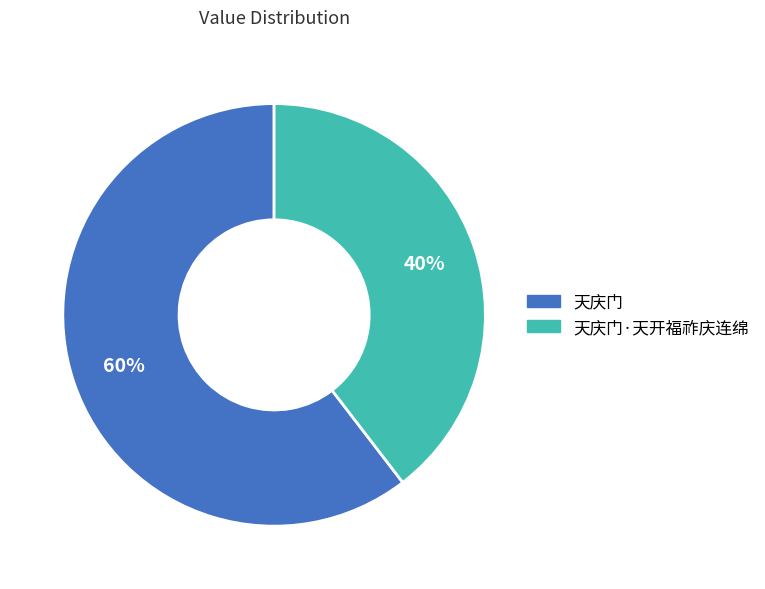

To the nearest percent, what is the average slice percentage?

50%